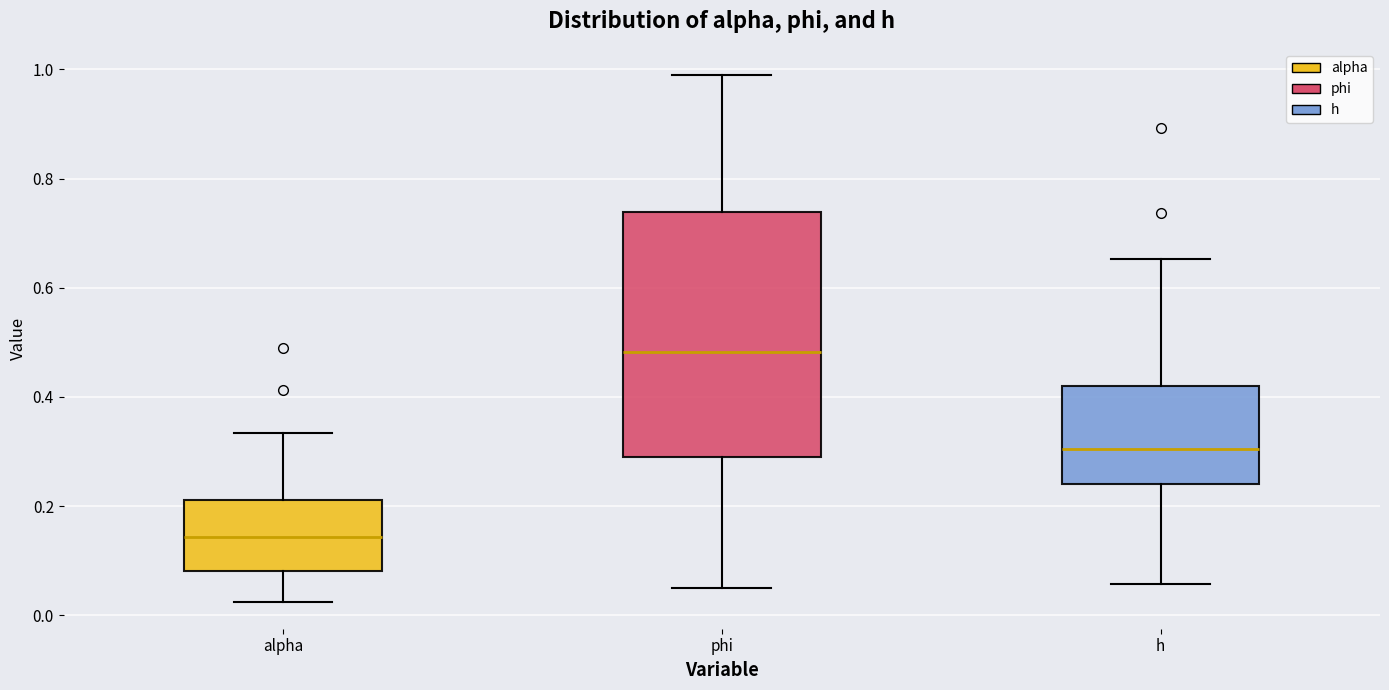

Reading left to right, transcribe this box plot: for each box, give where its median line is, the range the box spans, and where its two whiskers end, as read against the y-axis. The values are not printed on the chart, so give them approximately, as read against the axis.

alpha: median 0.14, box 0.08 to 0.22, whiskers 0.02 to 0.34
phi: median 0.48, box 0.28 to 0.74, whiskers 0.06 to 0.98
h: median 0.30, box 0.24 to 0.42, whiskers 0.06 to 0.66